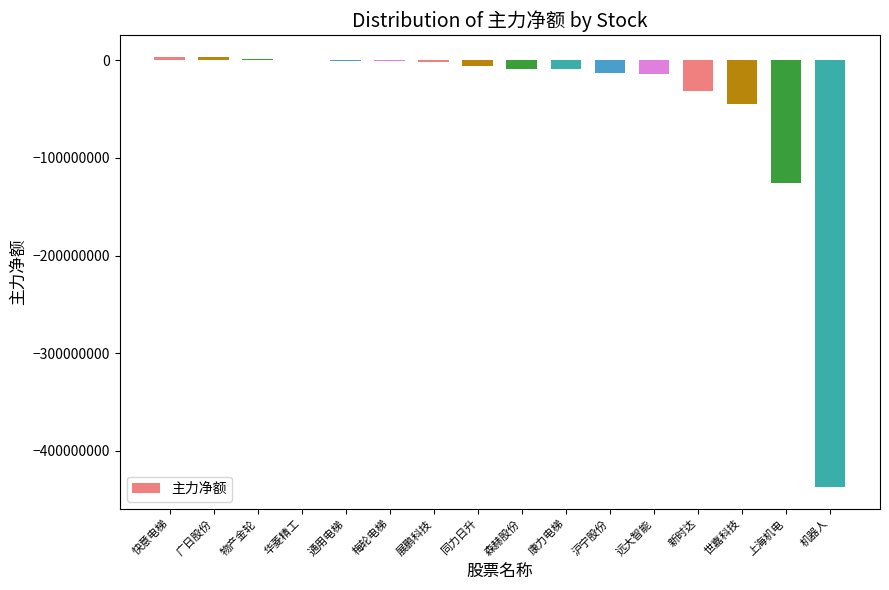

Between 新时达 and 康力电梯, which is larger?

康力电梯